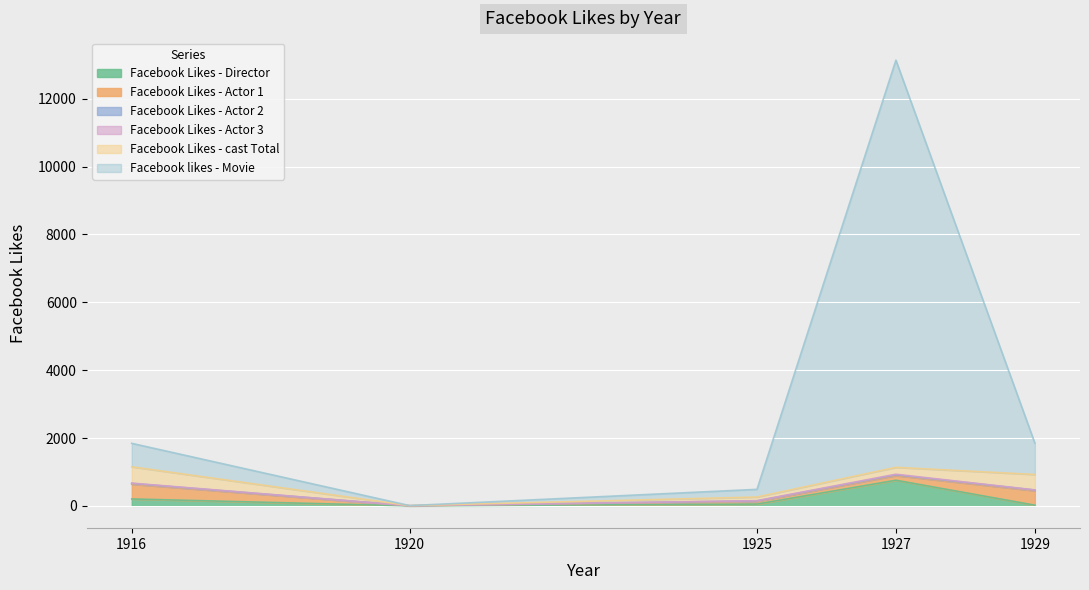

What is the sum of all Facebook likes - Movie values?

13843